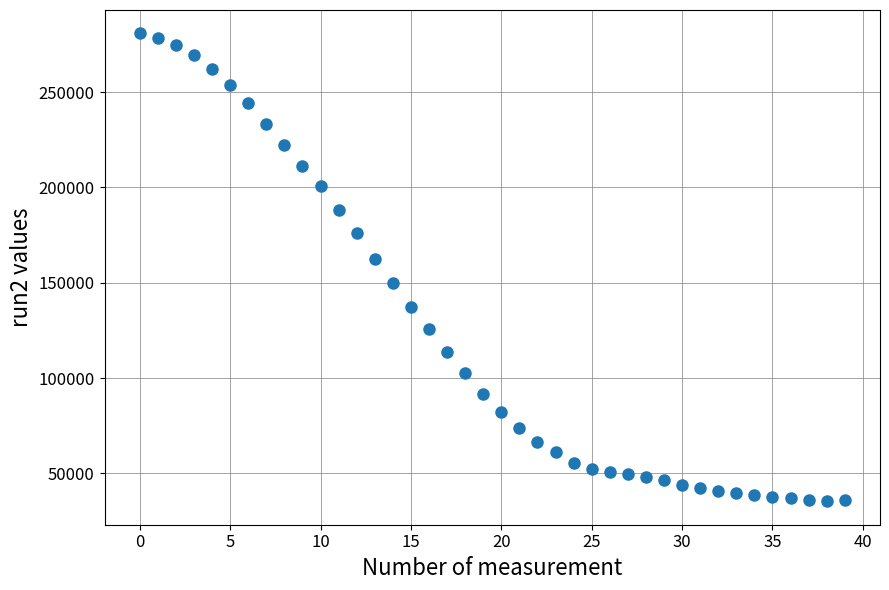

What is the range of Y values (max minus min)?

245476.5